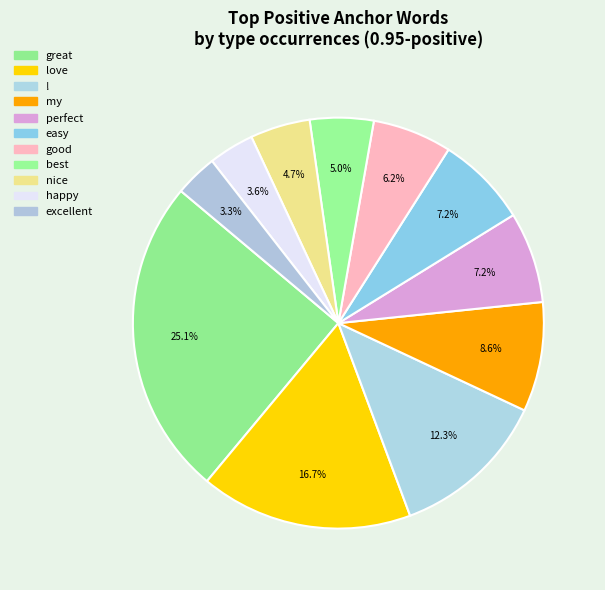

How many segments does this pie chart have?

11